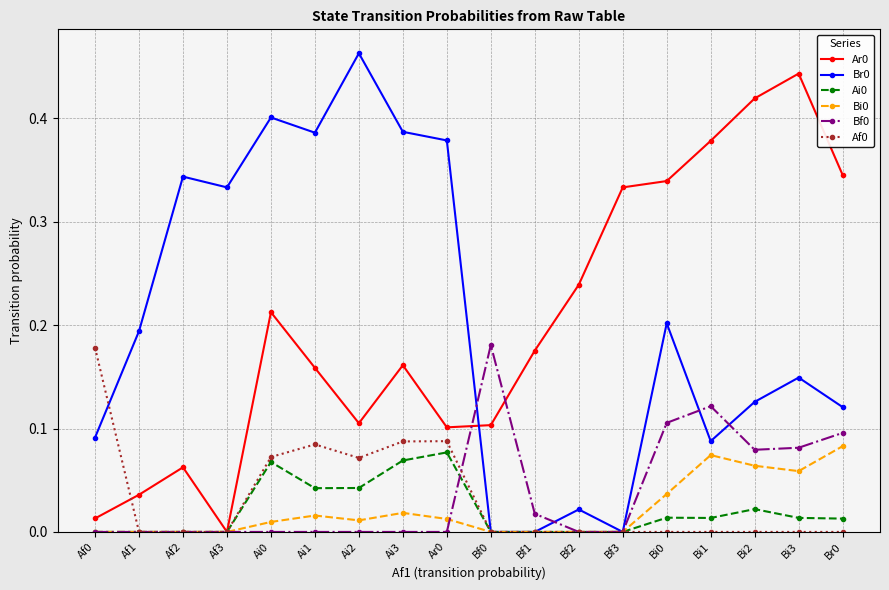

The value of Bf0 at Af2 is 0.0. True or false?

True